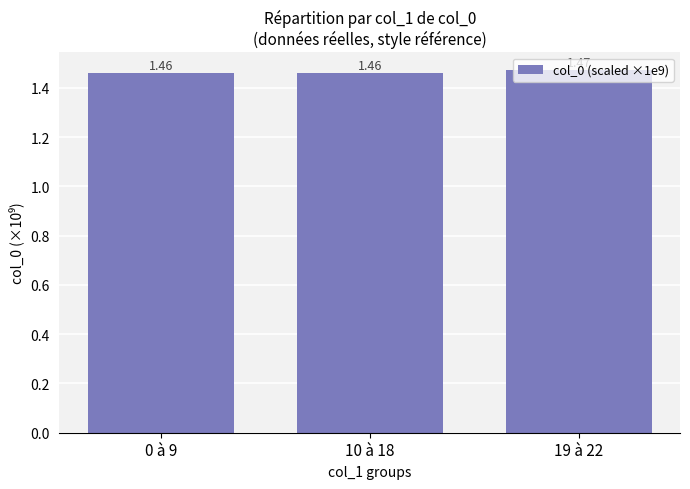

What is the sum of all values?

4.4